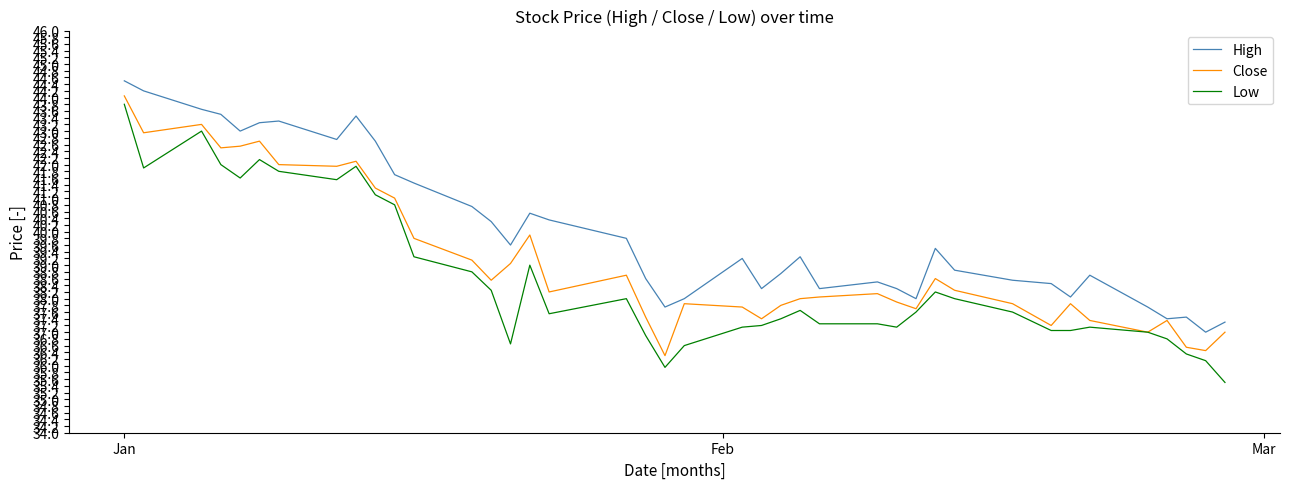

True or false: Low and High intersect in this chart.

False